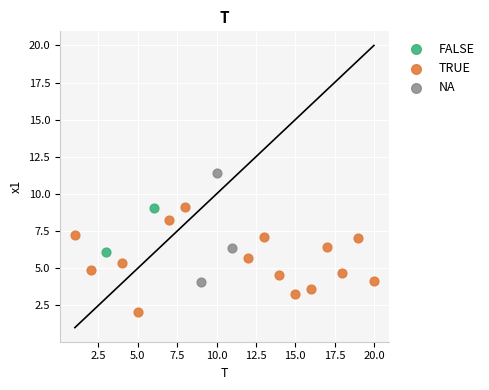

Which series contains the highest Y value?

NA